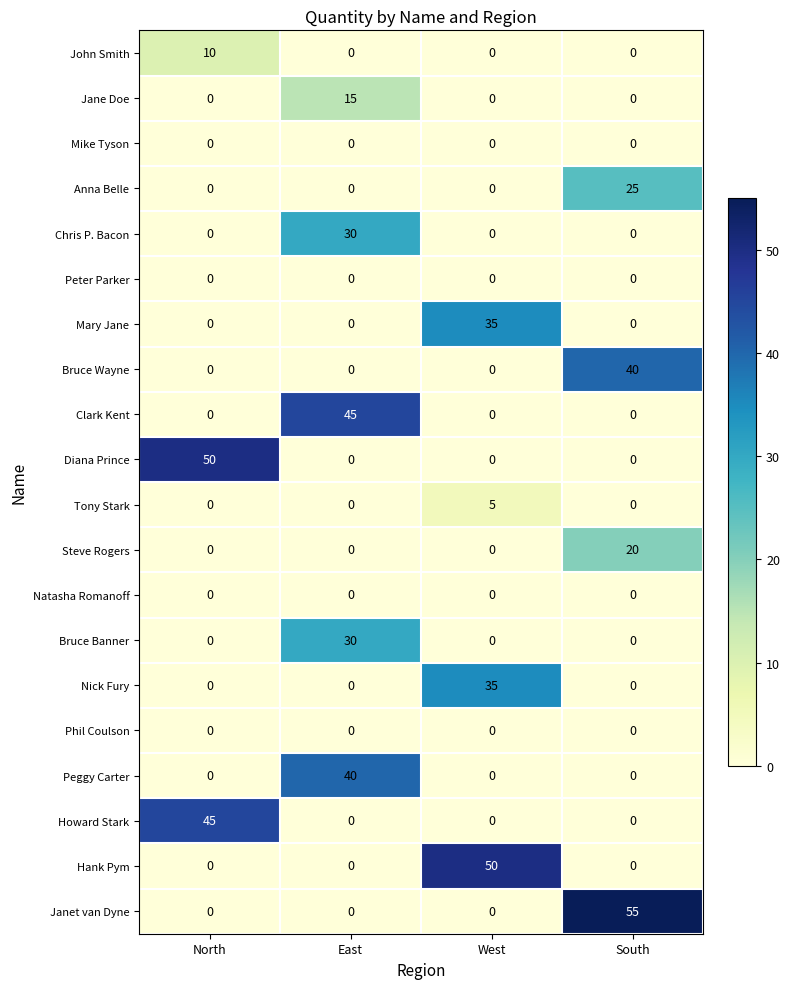

How many categories are shown in the chart?

4